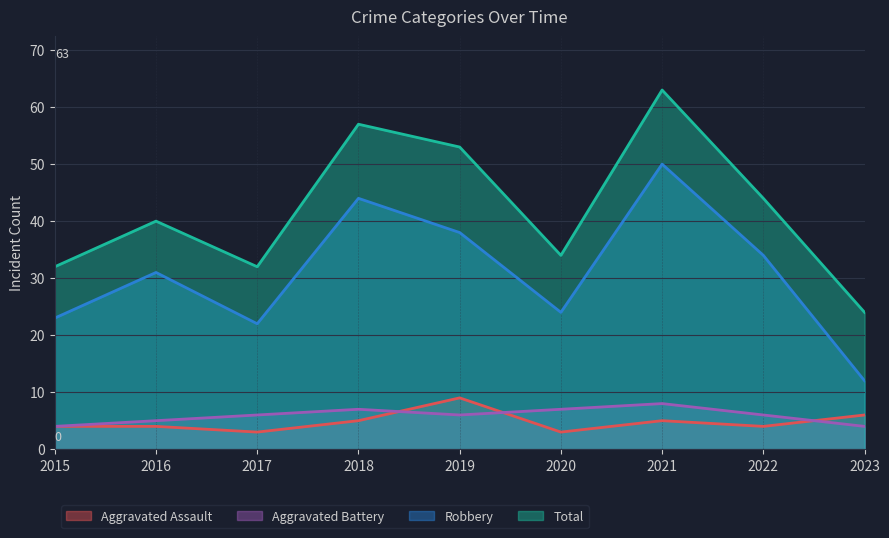

What is the spread (max minus min) of values at 2016?

36